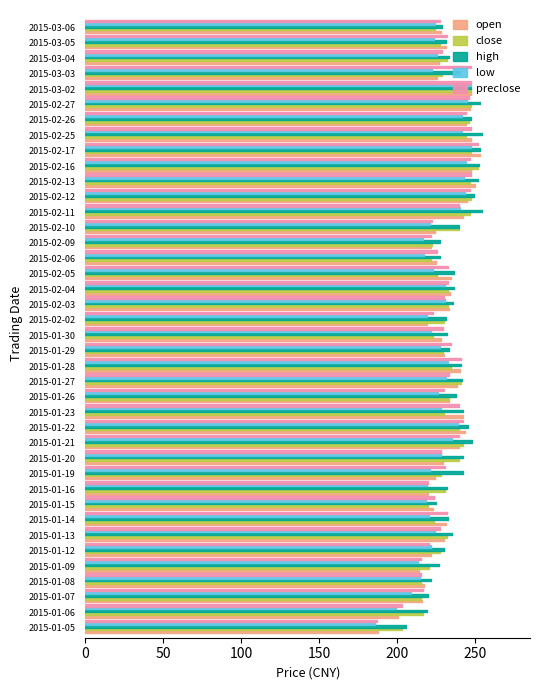

Reading left to right, extract all data points from this chart.

open: 2015-01-05=187.8	2015-01-06=200.9	2015-01-07=216.0	2015-01-08=217.6	2015-01-09=214.4	2015-01-12=221.8	2015-01-13=230.3	2015-01-14=231.4	2015-01-15=223.5	2015-01-16=220.1	2015-01-19=224.3	2015-01-20=229.6	2015-01-21=239.9	2015-01-22=243.8	2015-01-23=242.3	2015-01-26=233.4	2015-01-27=238.8	2015-01-28=240.6	2015-01-29=230.3	2015-01-30=228.1	2015-02-02=219.5	2015-02-03=233.4	2015-02-04=233.8	2015-02-05=234.8	2015-02-06=225.0	2015-02-09=221.9	2015-02-10=224.3	2015-02-11=242.6	2015-02-12=245.1	2015-02-13=250.3	2015-02-16=247.8	2015-02-17=253.2	2015-02-25=247.8	2015-02-26=244.7	2015-02-27=246.7	2015-03-02=247.6	2015-03-03=226.0	2015-03-04=226.8	2015-03-05=231.7	2015-03-06=228.1
close: 2015-01-05=203.1	2015-01-06=217.1	2015-01-07=215.5	2015-01-08=215.5	2015-01-09=220.8	2015-01-12=227.8	2015-01-13=232.3	2015-01-14=223.9	2015-01-15=220.2	2015-01-16=230.8	2015-01-19=228.1	2015-01-20=239.8	2015-01-21=242.7	2015-01-22=239.9	2015-01-23=230.4	2015-01-26=233.7	2015-01-27=241.1	2015-01-28=234.5	2015-01-29=229.5	2015-01-30=223.2	2015-02-02=230.1	2015-02-03=232.5	2015-02-04=232.9	2015-02-05=226.0	2015-02-06=221.9	2015-02-09=222.8	2015-02-10=239.8	2015-02-11=247.1	2015-02-12=247.6	2015-02-13=246.9	2015-02-16=251.9	2015-02-17=247.7	2015-02-25=244.7	2015-02-26=246.5	2015-02-27=247.6	2015-03-02=247.6	2015-03-03=229.0	2015-03-04=232.2	2015-03-05=227.8	2015-03-06=224.3
high: 2015-01-05=206.0	2015-01-06=219.3	2015-01-07=219.9	2015-01-08=221.8	2015-01-09=227.1	2015-01-12=230.4	2015-01-13=235.2	2015-01-14=233.1	2015-01-15=225.0	2015-01-16=232.4	2015-01-19=242.7	2015-01-20=242.6	2015-01-21=248.2	2015-01-22=245.8	2015-01-23=242.7	2015-01-26=237.7	2015-01-27=241.7	2015-01-28=241.1	2015-01-29=233.5	2015-01-30=232.4	2015-02-02=231.7	2015-02-03=235.9	2015-02-04=236.9	2015-02-05=236.7	2015-02-06=227.8	2015-02-09=227.7	2015-02-10=239.8	2015-02-11=254.9	2015-02-12=249.8	2015-02-13=251.9	2015-02-16=252.6	2015-02-17=253.5	2015-02-25=254.5	2015-02-26=247.8	2015-02-27=253.2	2015-03-02=247.6	2015-03-03=240.7	2015-03-04=233.4	2015-03-05=231.7	2015-03-06=228.8
low: 2015-01-05=186.0	2015-01-06=199.2	2015-01-07=209.3	2015-01-08=215.1	2015-01-09=213.9	2015-01-12=221.8	2015-01-13=224.8	2015-01-14=220.8	2015-01-15=218.7	2015-01-16=219.1	2015-01-19=221.1	2015-01-20=228.1	2015-01-21=235.4	2015-01-22=239.4	2015-01-23=228.5	2015-01-26=226.7	2015-01-27=231.7	2015-01-28=232.7	2015-01-29=227.9	2015-01-30=221.7	2015-02-02=219.3	2015-02-03=230.6	2015-02-04=231.2	2015-02-05=223.5	2015-02-06=217.7	2015-02-09=216.8	2015-02-10=221.0	2015-02-11=240.2	2015-02-12=243.5	2015-02-13=242.9	2015-02-16=244.4	2015-02-17=247.6	2015-02-25=241.9	2015-02-26=241.5	2015-02-27=245.3	2015-03-02=247.6	2015-03-03=222.8	2015-03-04=226.0	2015-03-05=223.9	2015-03-06=224.3
preclose: 2015-01-05=187.2	2015-01-06=203.1	2015-01-07=217.1	2015-01-08=215.5	2015-01-09=215.5	2015-01-12=220.8	2015-01-13=227.8	2015-01-14=232.3	2015-01-15=223.9	2015-01-16=220.2	2015-01-19=230.8	2015-01-20=228.1	2015-01-21=239.8	2015-01-22=242.7	2015-01-23=239.9	2015-01-26=230.4	2015-01-27=233.7	2015-01-28=241.1	2015-01-29=234.5	2015-01-30=229.5	2015-02-02=223.2	2015-02-03=230.1	2015-02-04=232.5	2015-02-05=232.9	2015-02-06=226.0	2015-02-09=221.9	2015-02-10=222.8	2015-02-11=239.8	2015-02-12=247.1	2015-02-13=247.6	2015-02-16=246.9	2015-02-17=251.9	2015-02-25=247.7	2015-02-26=244.7	2015-02-27=246.5	2015-03-02=247.6	2015-03-03=247.6	2015-03-04=229.0	2015-03-05=232.2	2015-03-06=227.8